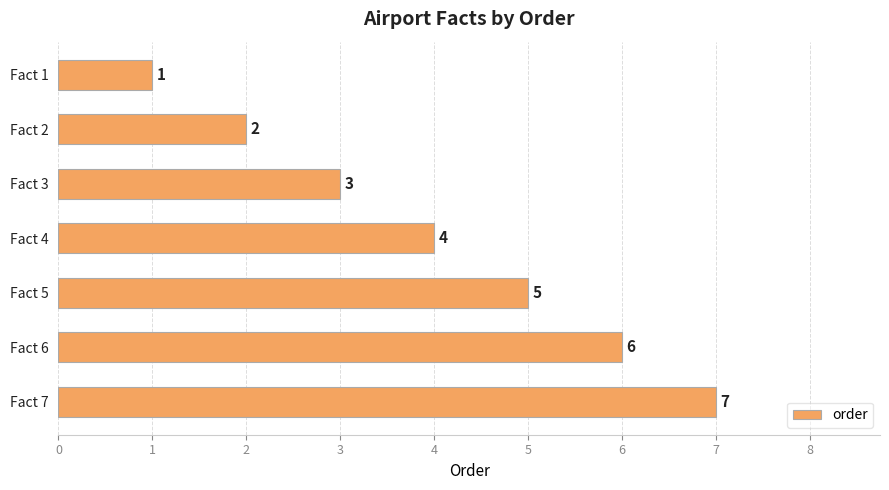

What is the difference between the maximum and minimum values?

6